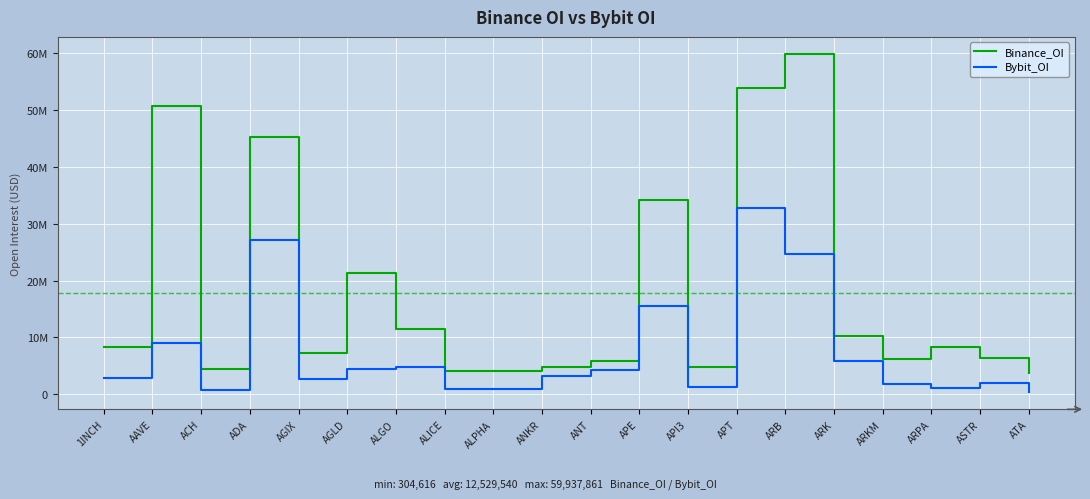

True or false: Binance_OI and Bybit_OI cross at least once.

False